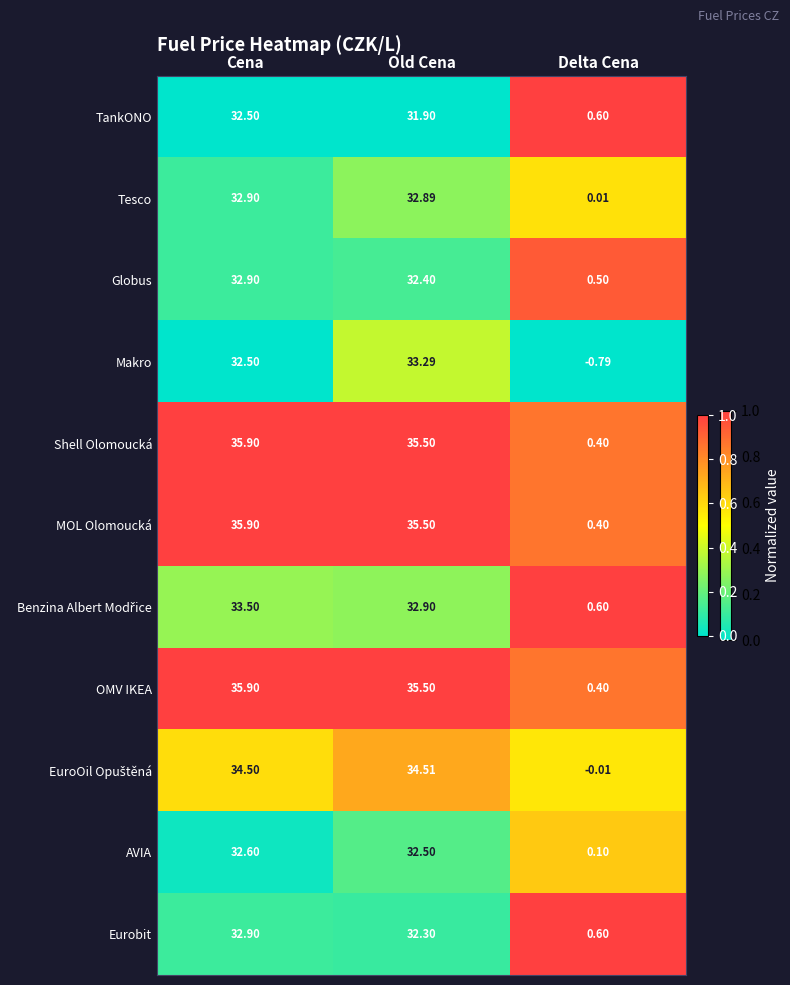

What is the greatest value displayed?

35.9